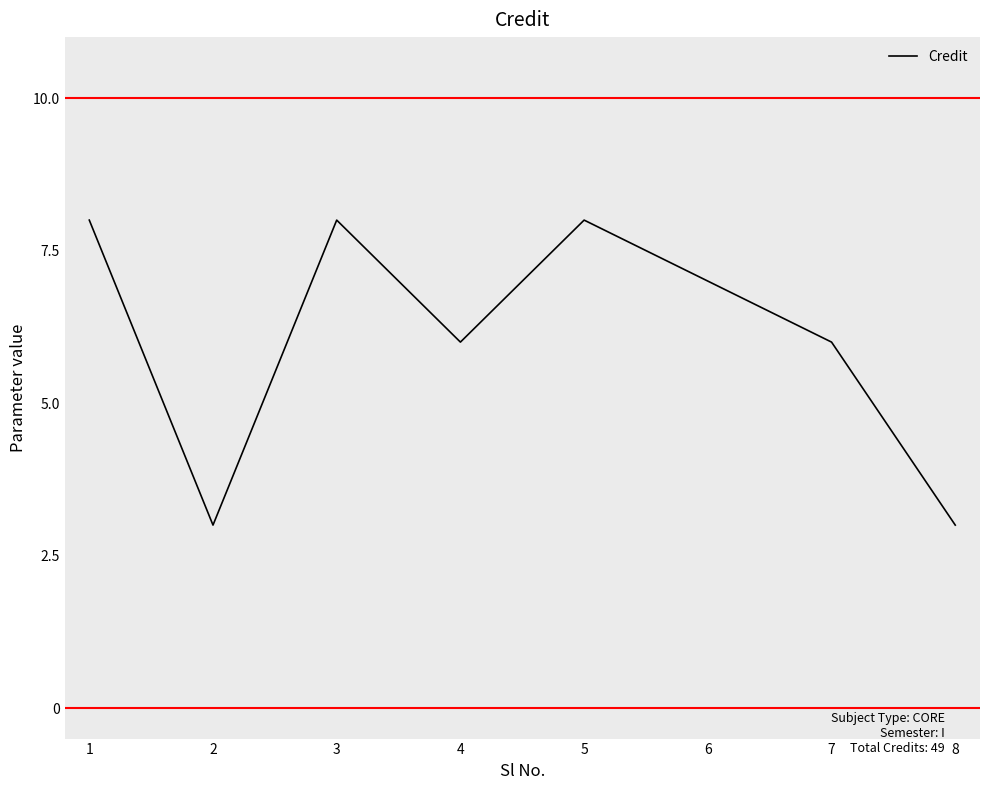

What is the average value?

6